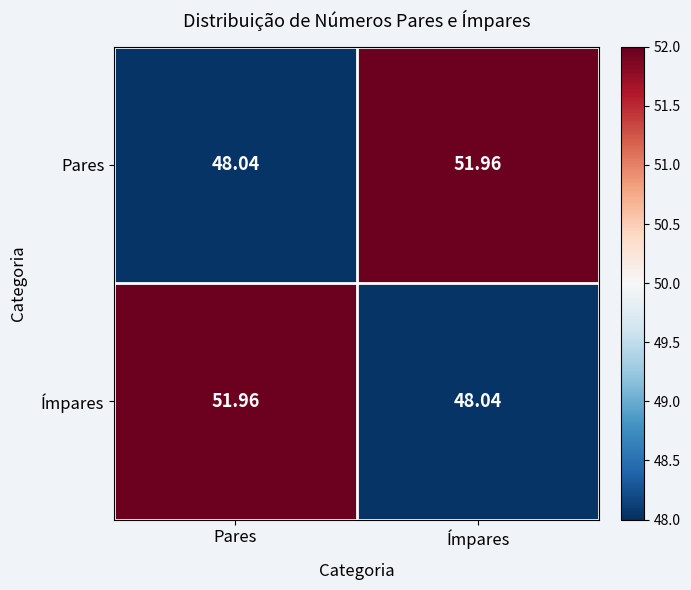

How many distinct data groups are displayed?

2